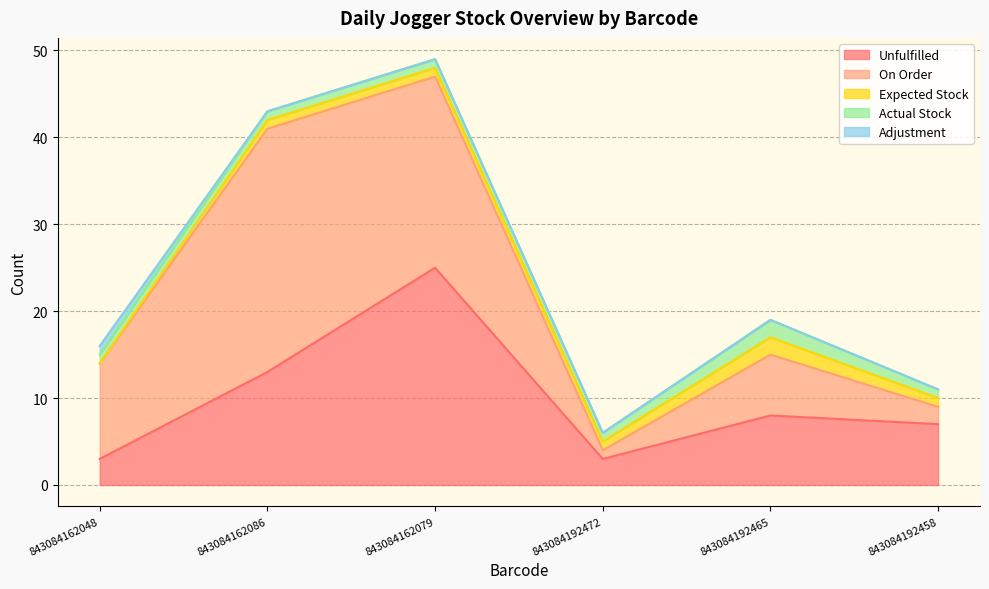

True or false: Unfulfilled and Expected Stock intersect in this chart.

False